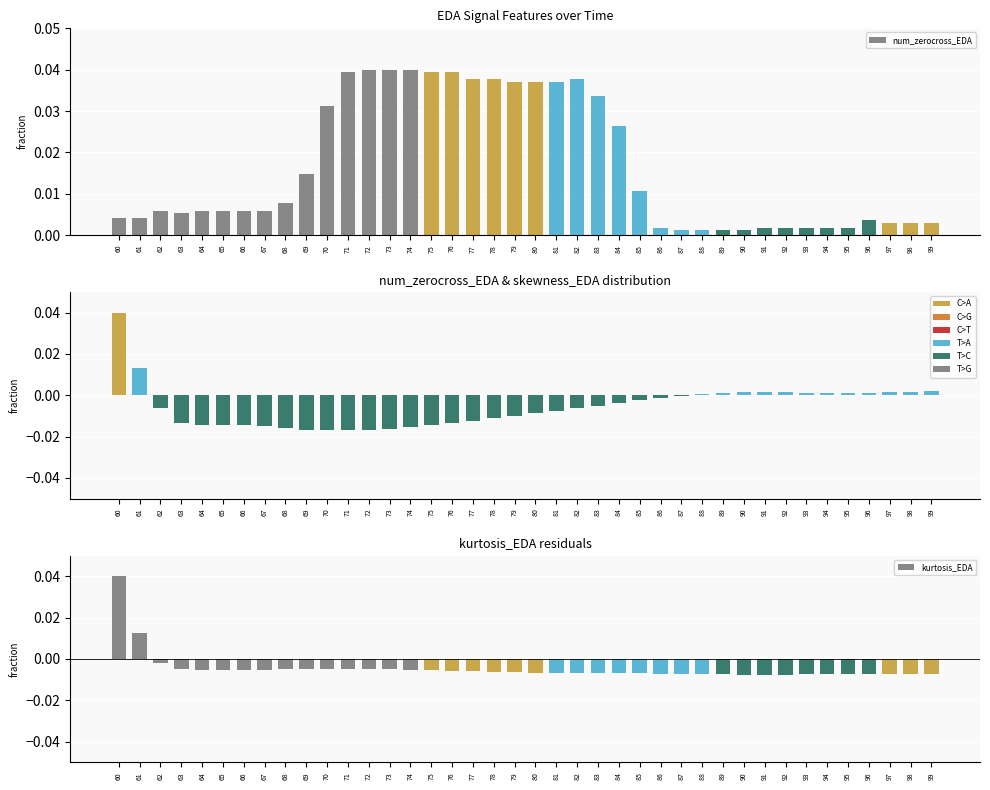

List the labels in order of num_zerocross_EDA value, largest first.

72, 73, 74, 71, 75, 76, 77, 78, 82, 79, 80, 81, 83, 70, 84, 69, 85, 68, 62, 64, 65, 66, 67, 63, 60, 61, 96, 97, 98, 99, 86, 91, 92, 93, 94, 95, 87, 88, 89, 90